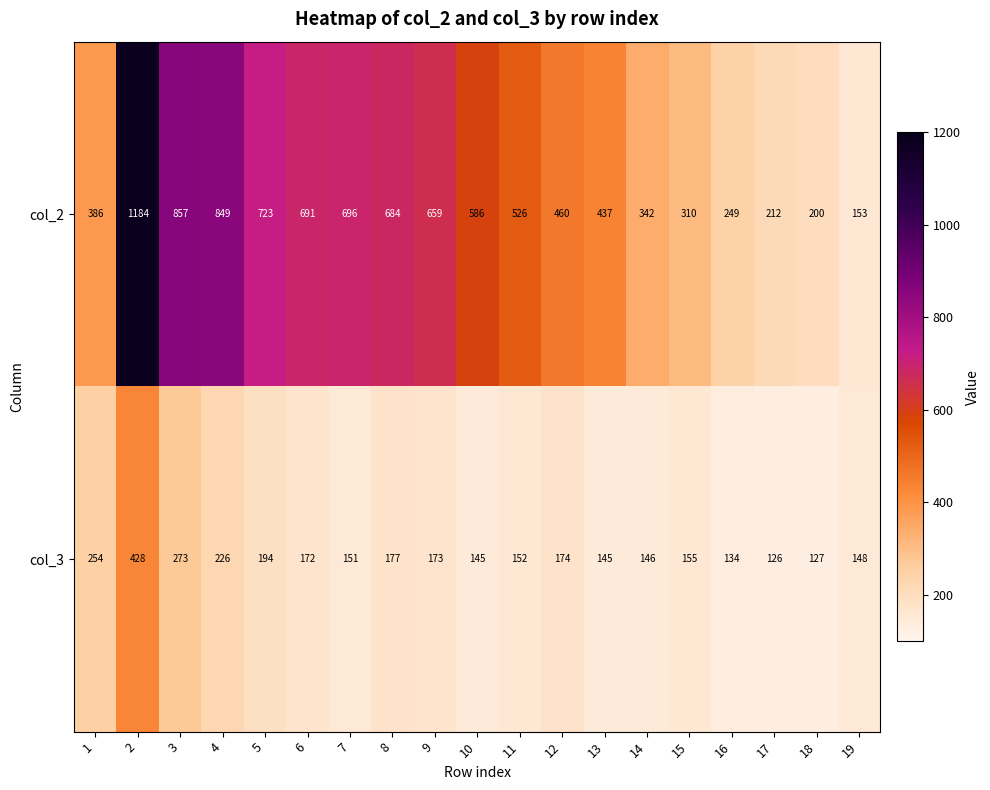

At how many categories does at least one series exceed 287?

15